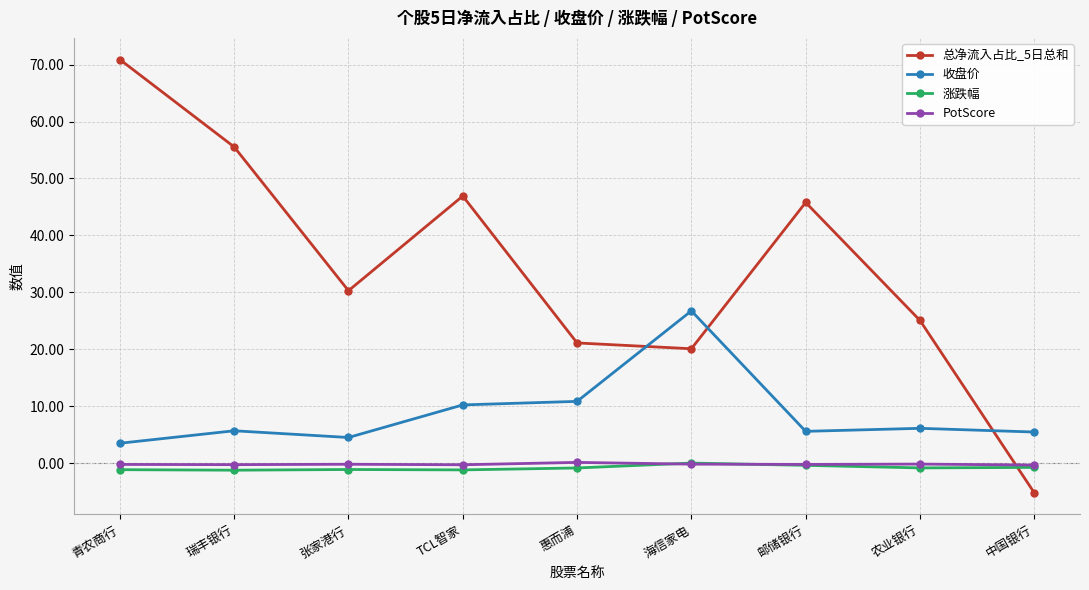

True or false: 收盘价 and 涨跌幅 intersect in this chart.

False